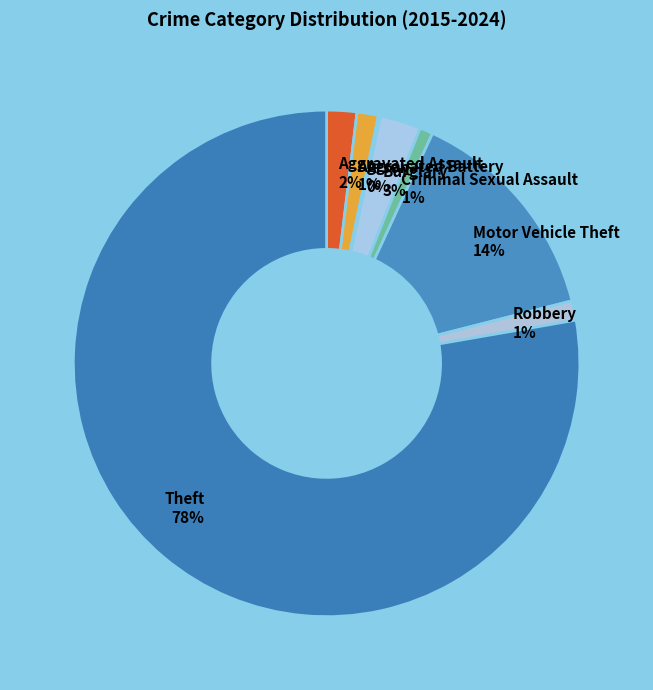

To the nearest percent, what is the average slice percentage?

12%